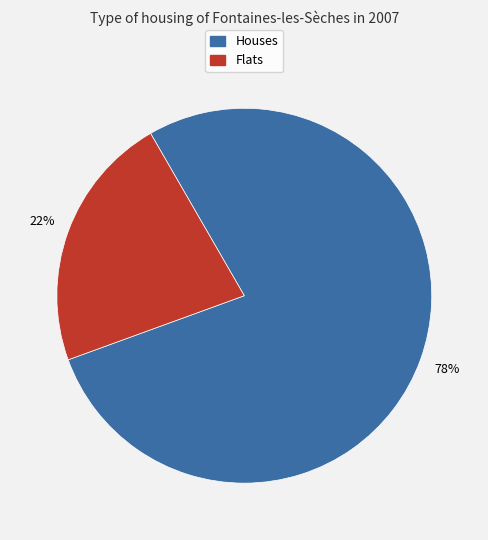

To the nearest percent, what is the average slice percentage?

50%